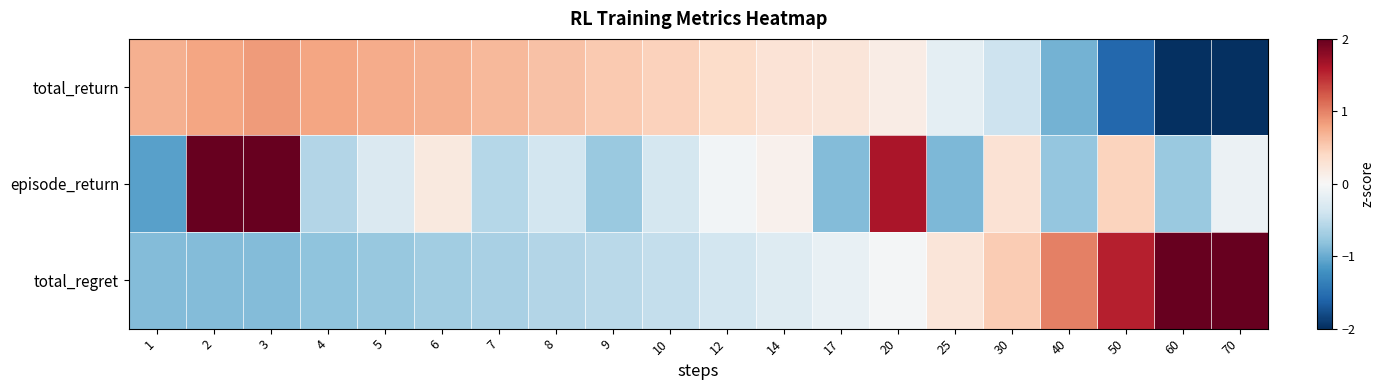

Reading right to left, list all the values displayed in this chart.

total_return: 70=-2.7	60=-2.1	50=-1.6	40=-0.9	30=-0.4	25=-0.2	20=0.2	17=0.2	14=0.3	12=0.4	10=0.5	9=0.5	8=0.6	7=0.6	6=0.7	5=0.7	4=0.8	3=0.9	2=0.8	1=0.7
episode_return: 70=-0.1	60=-0.7	50=0.4	40=-0.8	30=0.3	25=-0.9	20=1.6	17=-0.9	14=0.1	12=-0.0	10=-0.4	9=-0.7	8=-0.4	7=-0.6	6=0.2	5=-0.3	4=-0.6	3=2.3	2=2.5	1=-1.1
total_regret: 70=2.6	60=2.1	50=1.6	40=1.0	30=0.5	25=0.2	20=-0.0	17=-0.1	14=-0.3	12=-0.4	10=-0.5	9=-0.5	8=-0.6	7=-0.6	6=-0.7	5=-0.8	4=-0.8	3=-0.9	2=-0.9	1=-0.9